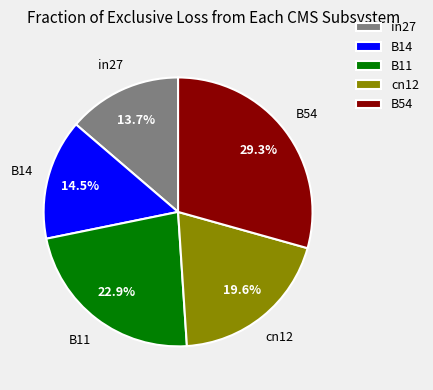

To the nearest percent, what percentage of the pie is B11?

23%